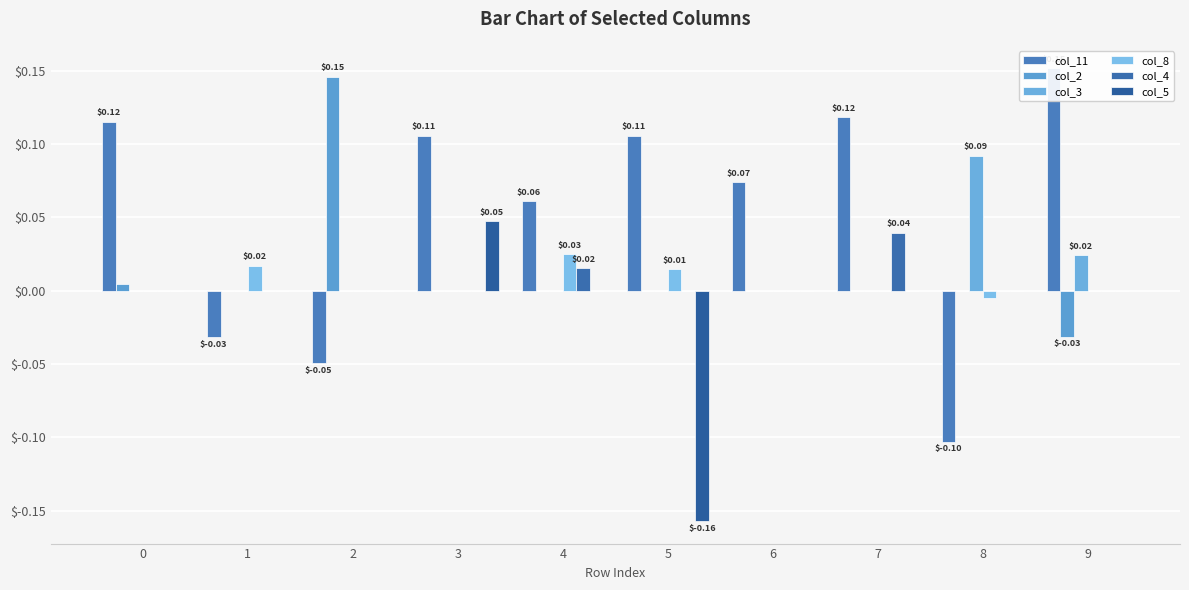

Which series has the largest range (max minus min)?

col_11